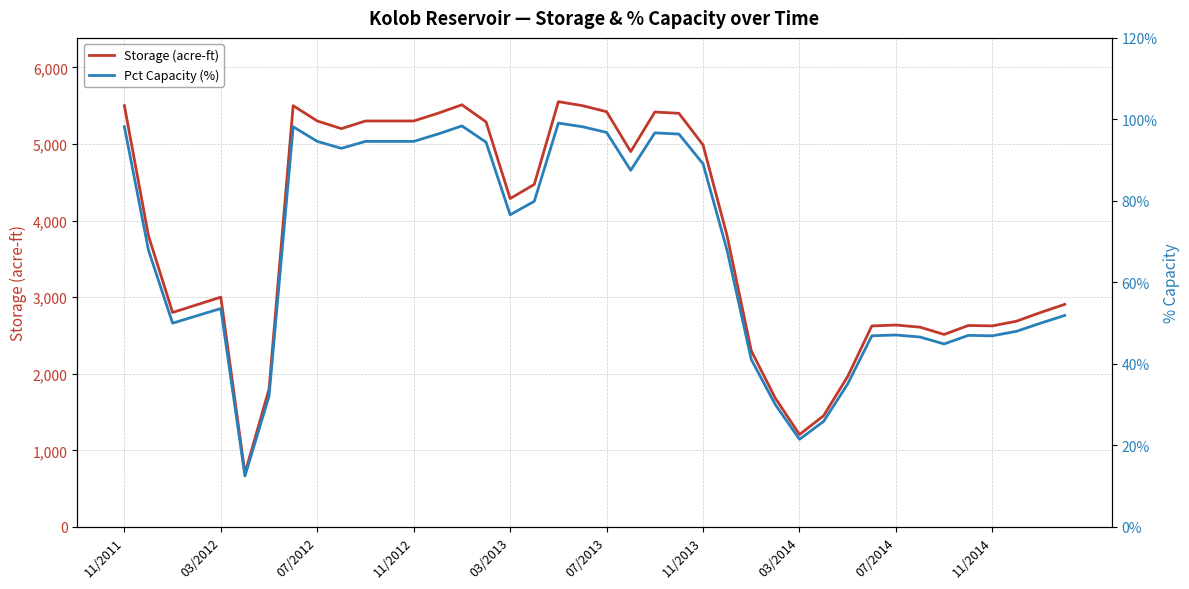

Where is Storage (acre-ft) nearest to the value 3126?

03/2012